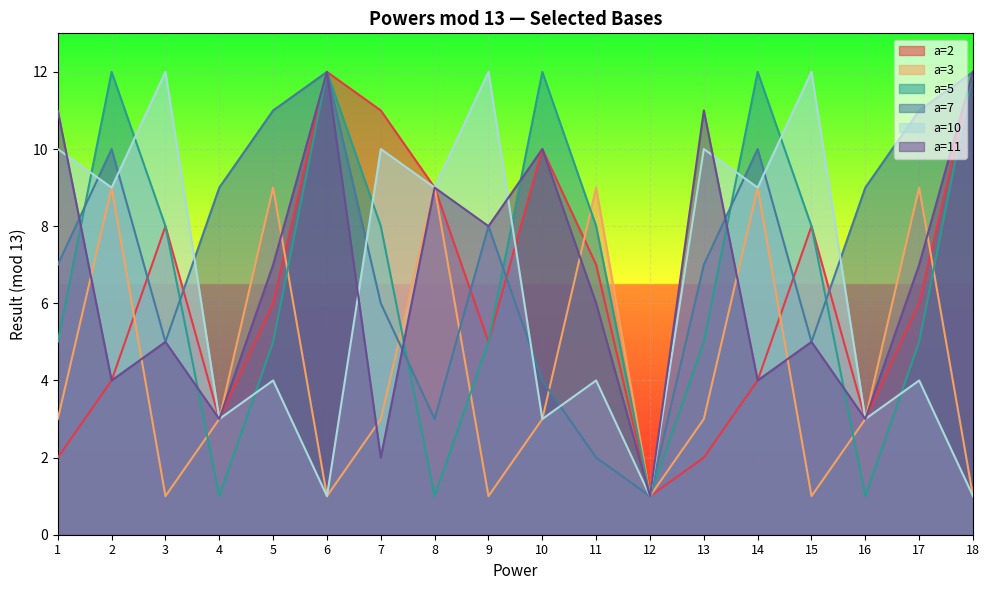

Count the number of categories in the chart.

18